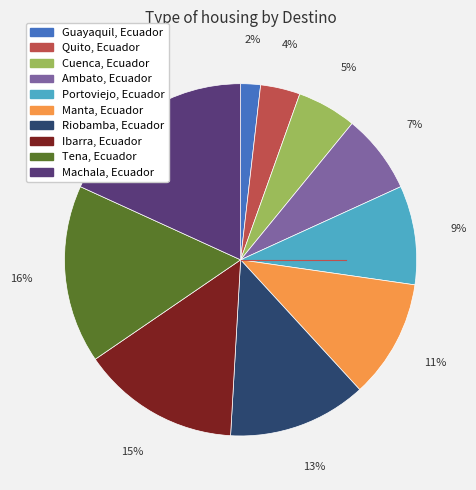

Is there any slice that represents more than half of the pie?

No